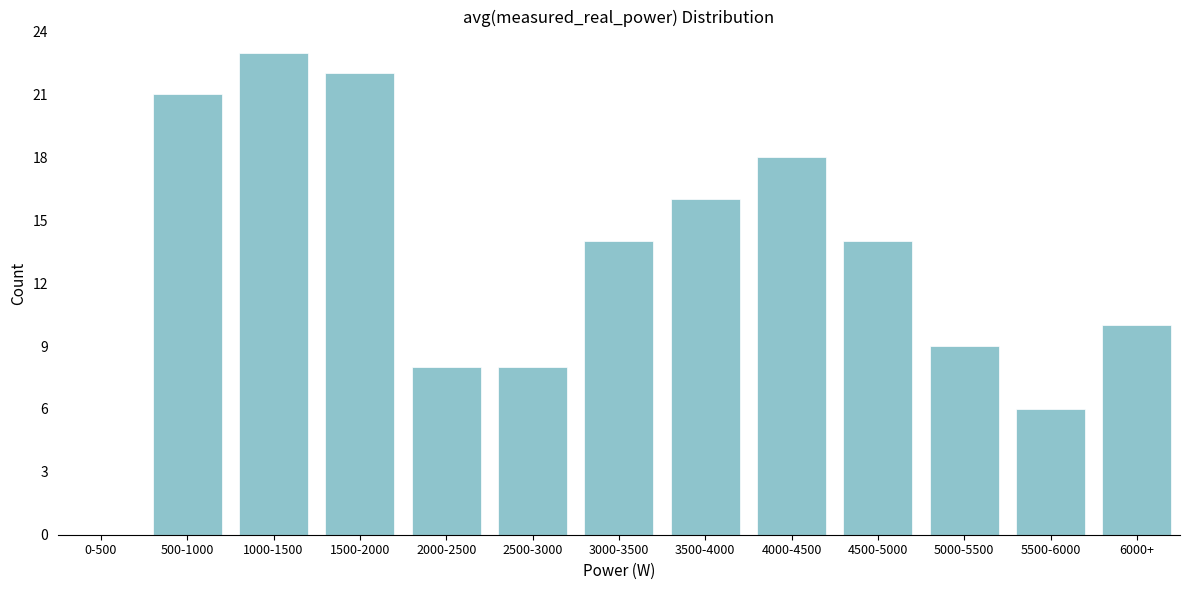

Reading right to left, list all the values displayed in this chart.

6000+=10	5500-6000=6	5000-5500=9	4500-5000=14	4000-4500=18	3500-4000=16	3000-3500=14	2500-3000=8	2000-2500=8	1500-2000=22	1000-1500=23	500-1000=21	0-500=0